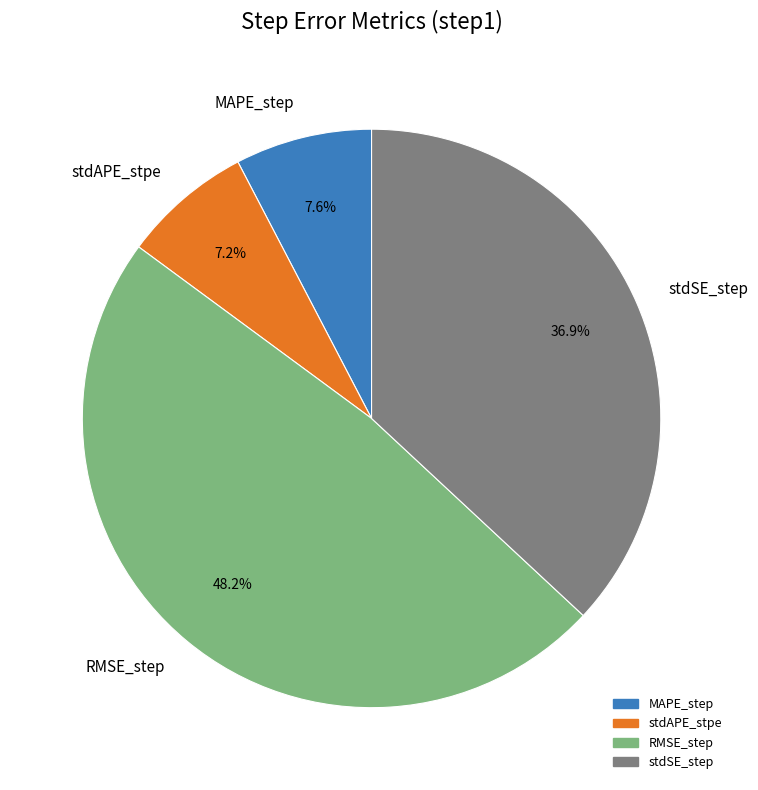

How many segments does this pie chart have?

4